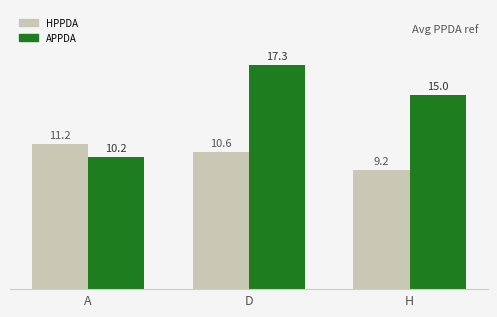

Does the chart contain any negative values?

No